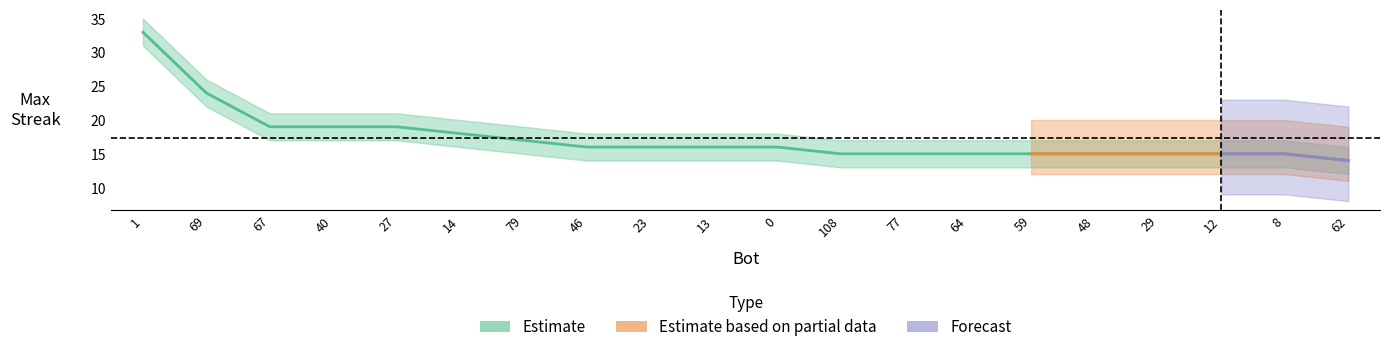

At which category is the sum across all series the highest?

1